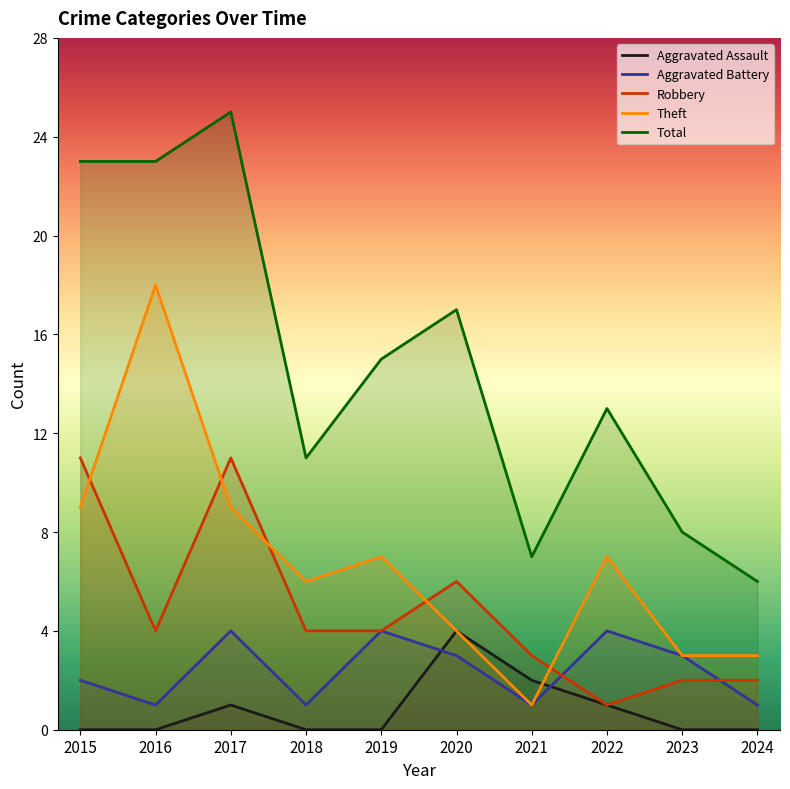

Reading left to right, list all the values displayed in this chart.

Aggravated Assault: 0	0	1	0	0	4	2	1	0	0
Aggravated Battery: 2	1	4	1	4	3	1	4	3	1
Robbery: 11	4	11	4	4	6	3	1	2	2
Theft: 9	18	9	6	7	4	1	7	3	3
Total: 23	23	25	11	15	17	7	13	8	6